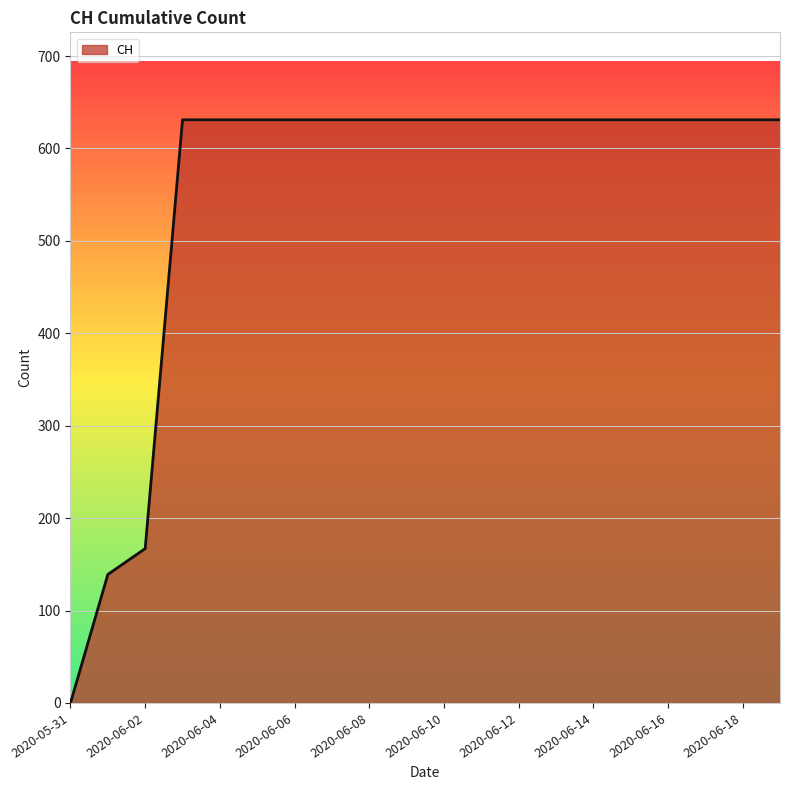

What is the difference between the maximum and second lowest values?

492